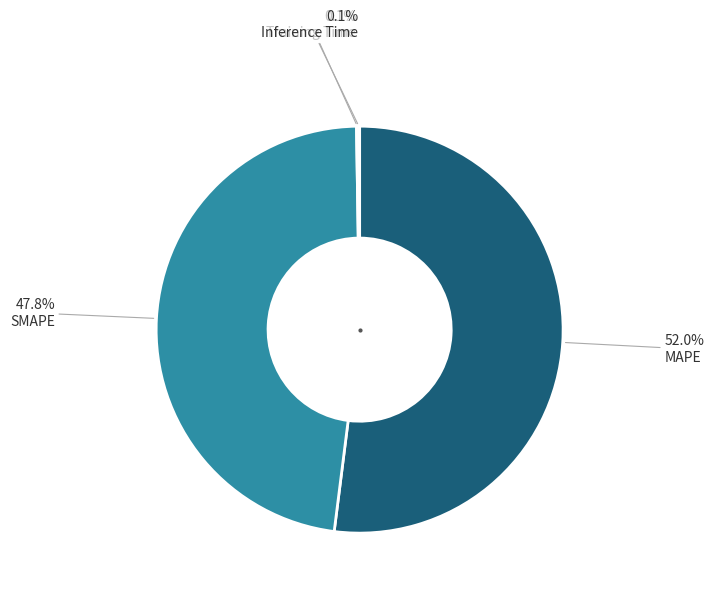

Is there any slice that represents more than half of the pie?

Yes